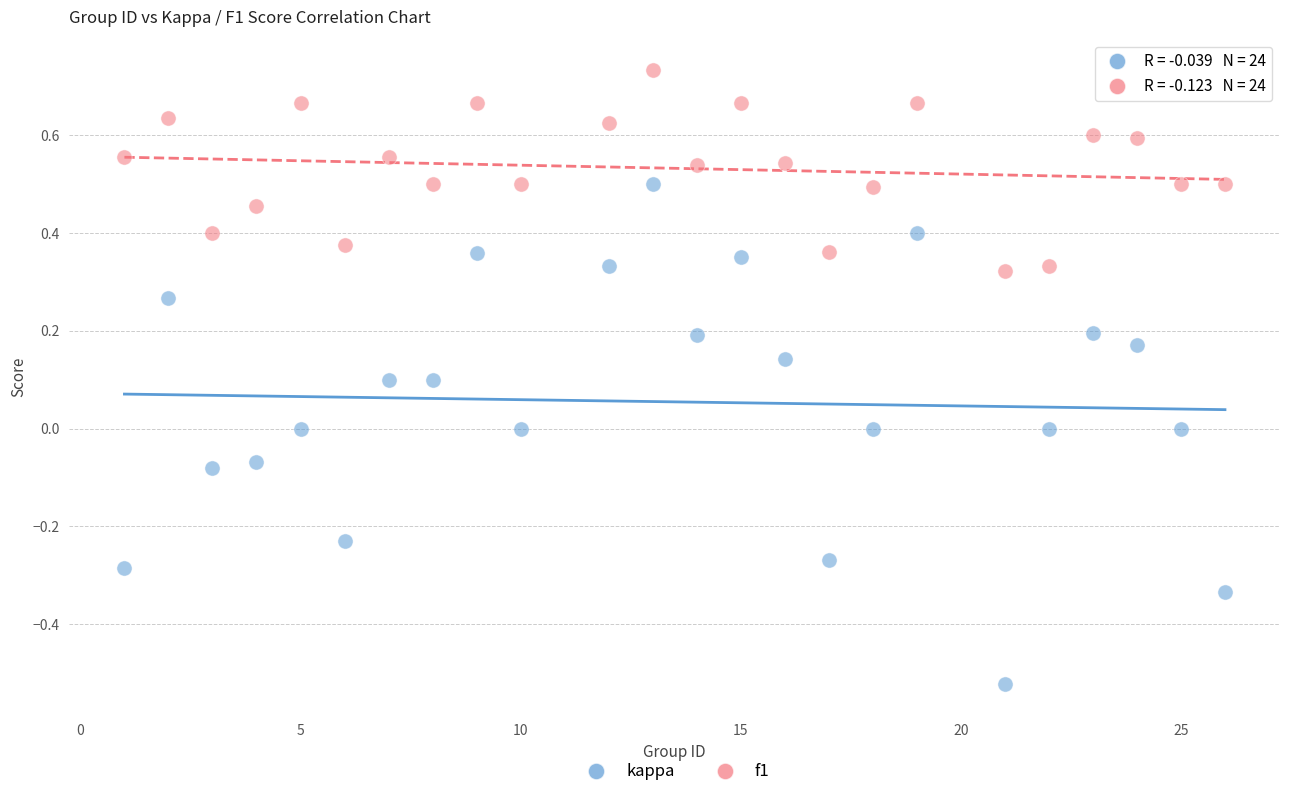

Which series contains the lowest Y value?

kappa